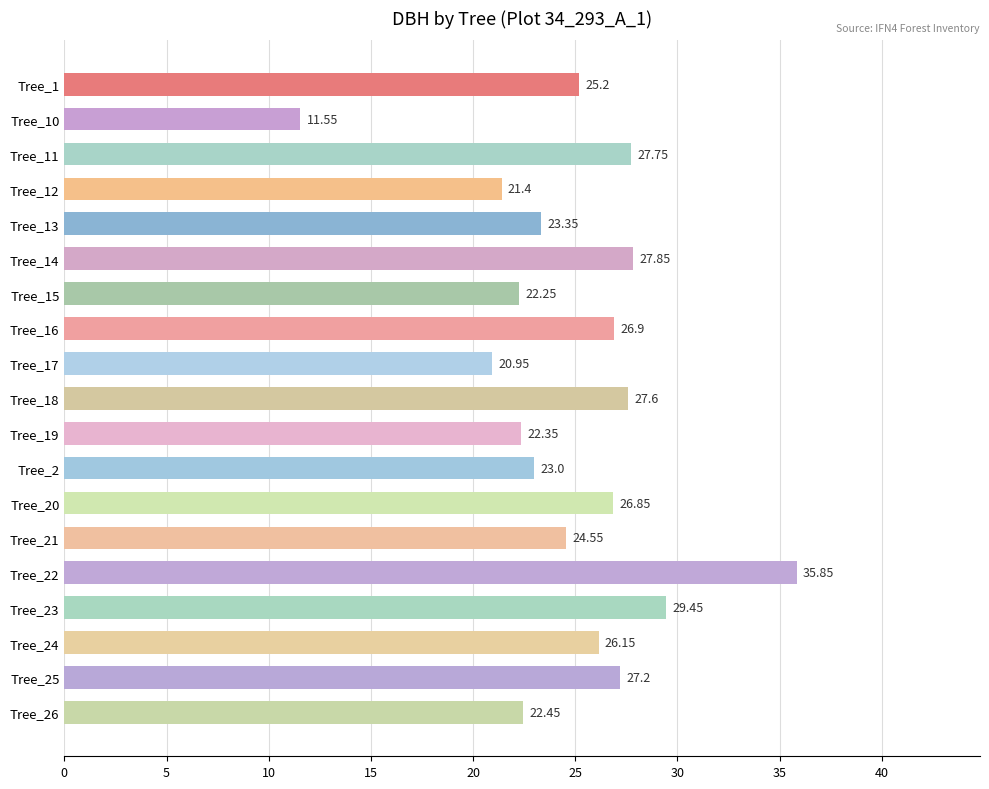

Does the chart contain any negative values?

No